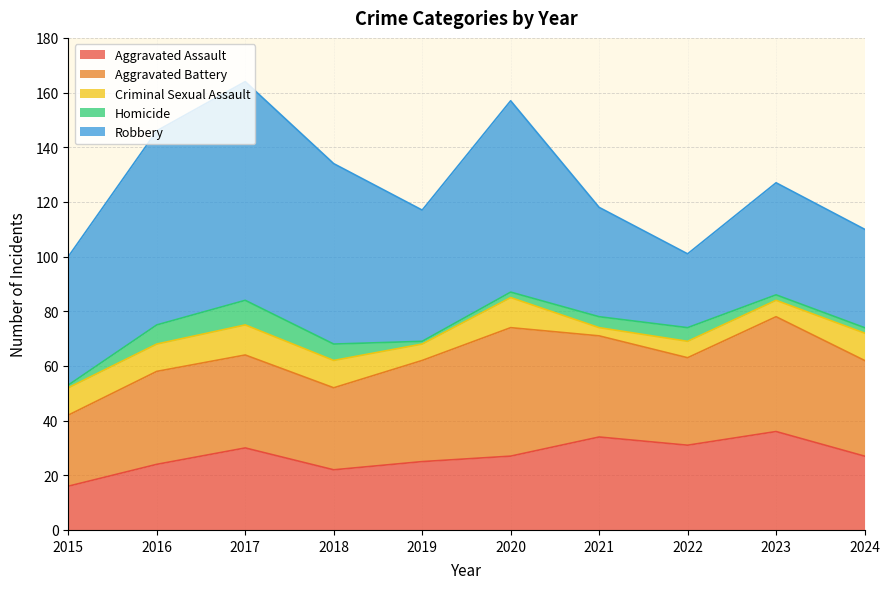

The value of Aggravated Battery at 2018 is 30. True or false?

True